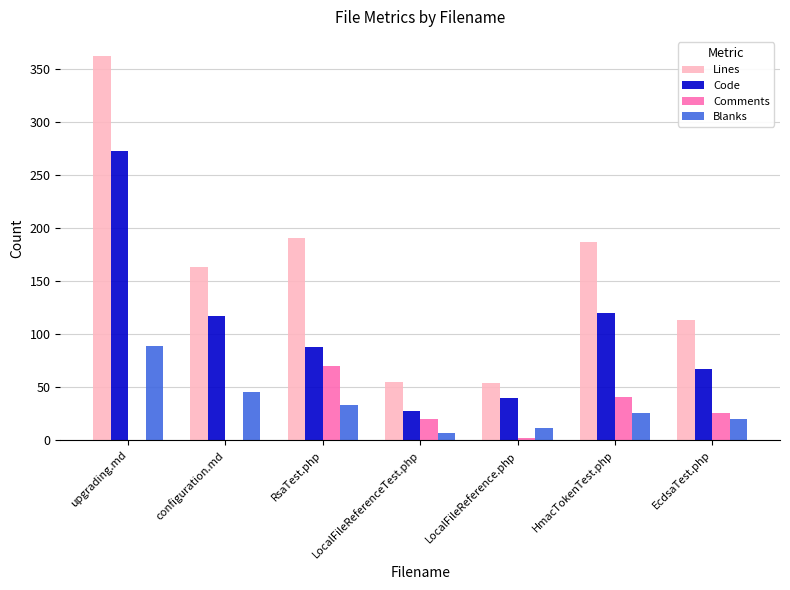

What is the highest value of the Comments series?

70